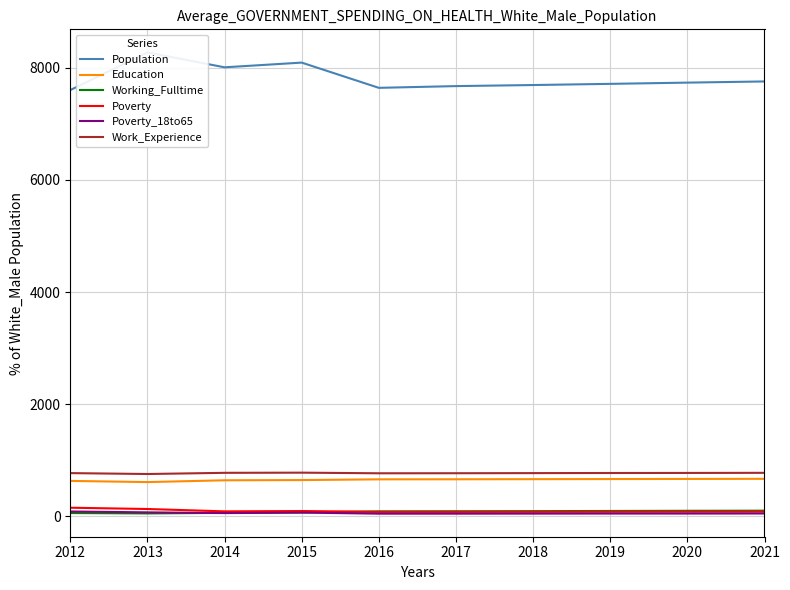

What is the total value across all series at 2019?

9378